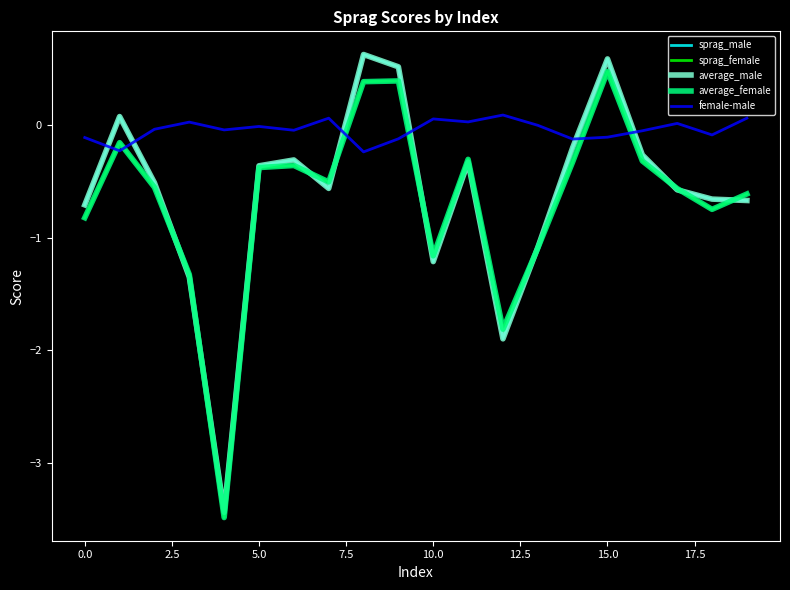

Count the number of data series in this chart.

5